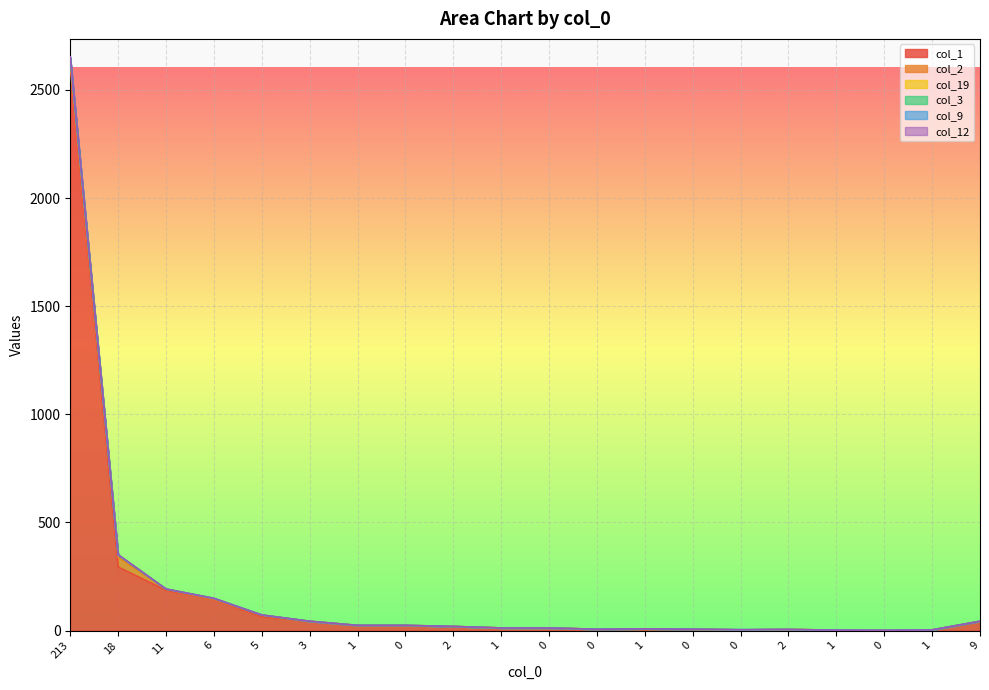

What is the sum of all col_1 values?

3501